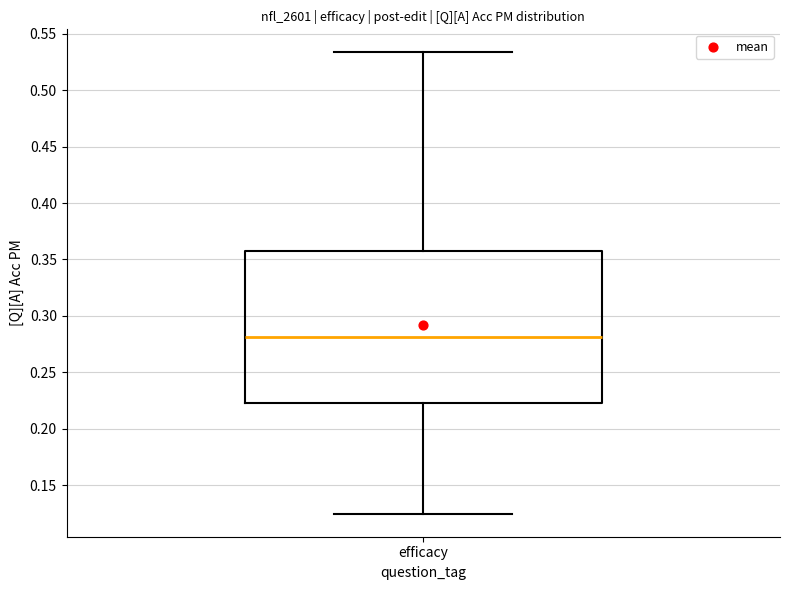

Where does the lower whisker of the box for efficacy end on the y-axis? The values are not printed on the chart, so give them approximately, as read against the axis.

0.125